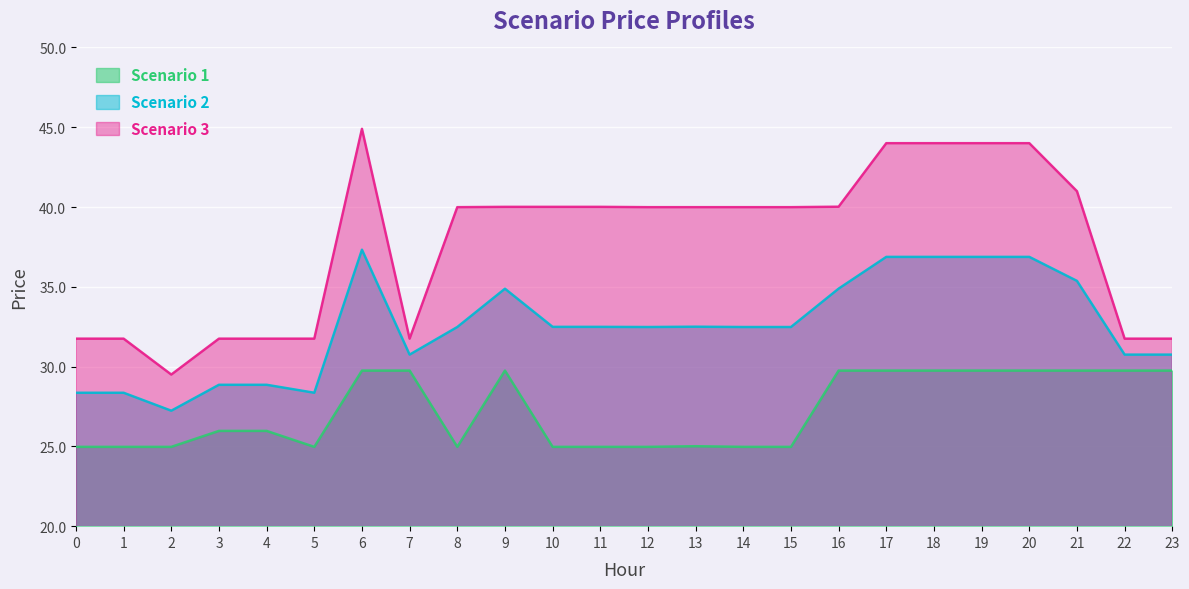

How many interior local valleys does the Scenario 2 series have?

4